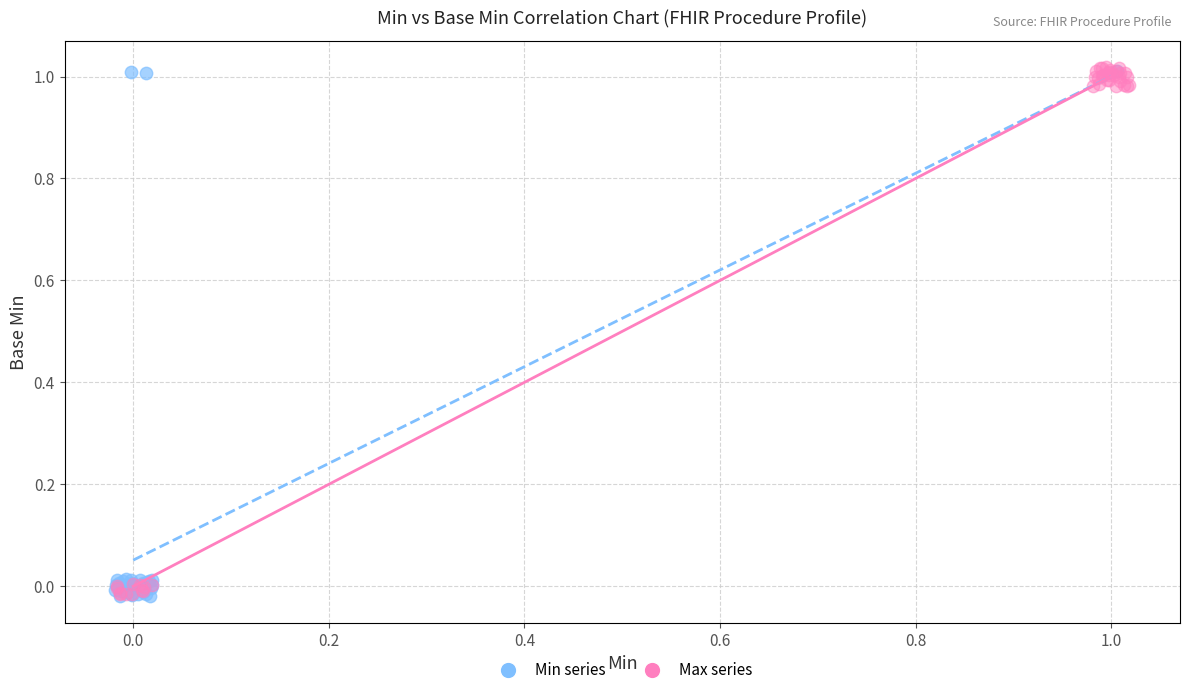

What are all the series names shown in the legend?

Min series, Max series